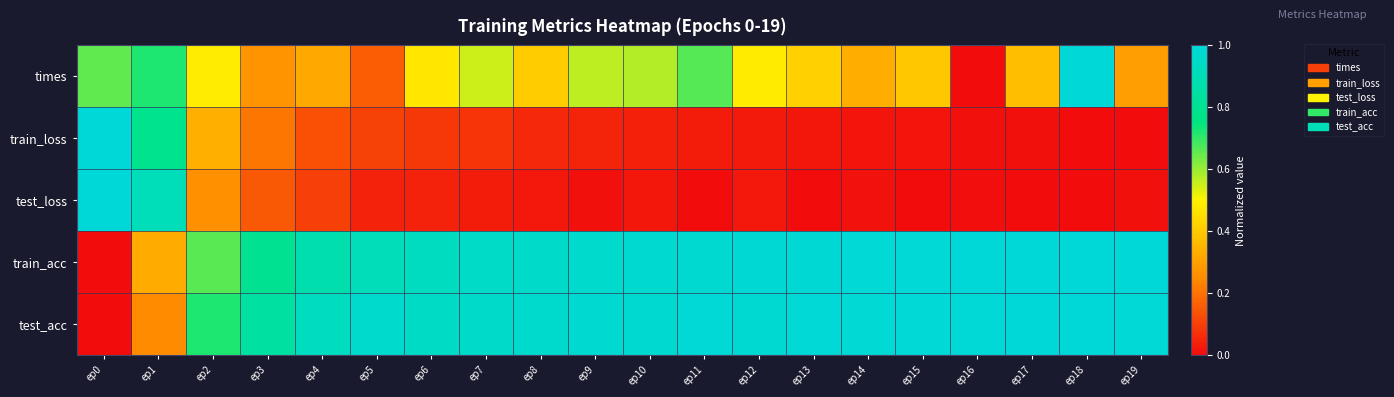

How many data points does each series have?

20